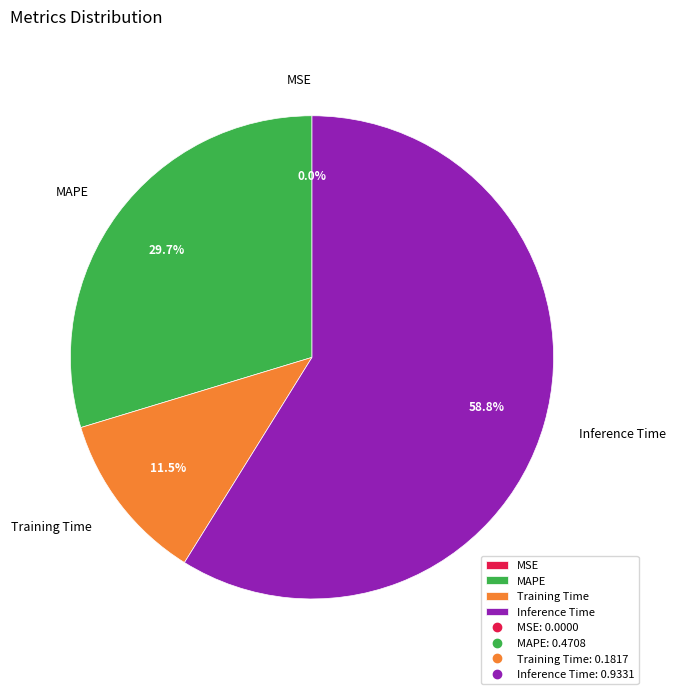

Is the sum of Inference Time and Training Time greater than half?

Yes